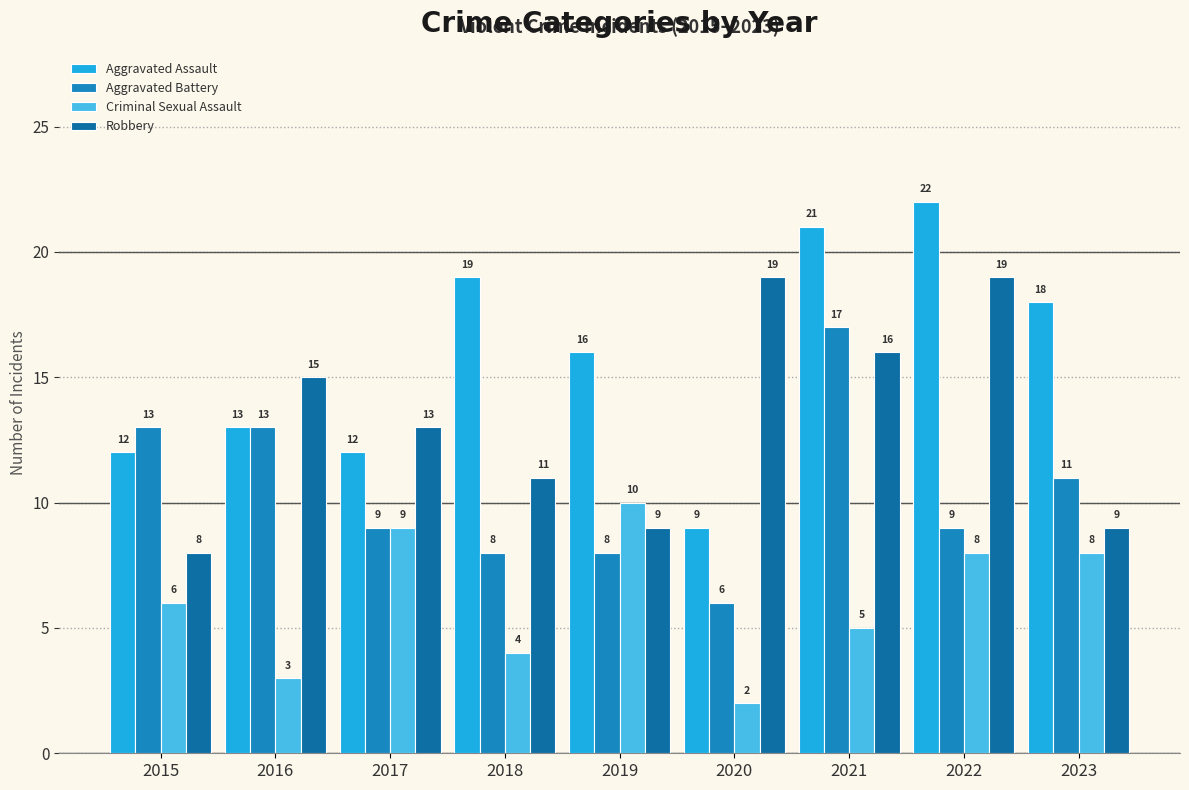

What is the difference between the maximum and minimum values in the Aggravated Battery series?

11